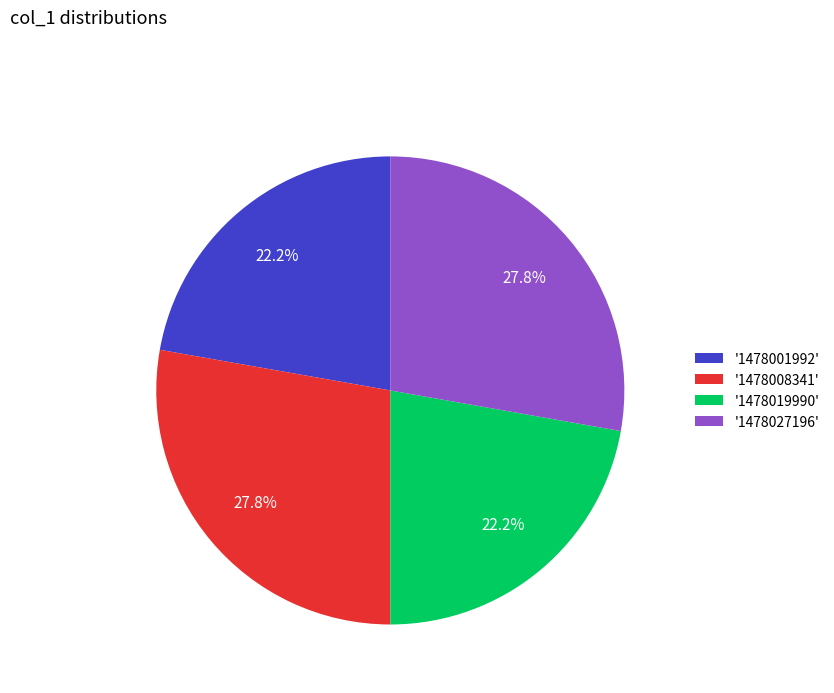

What percentage is NOT represented by '1478001992'?

77.8%